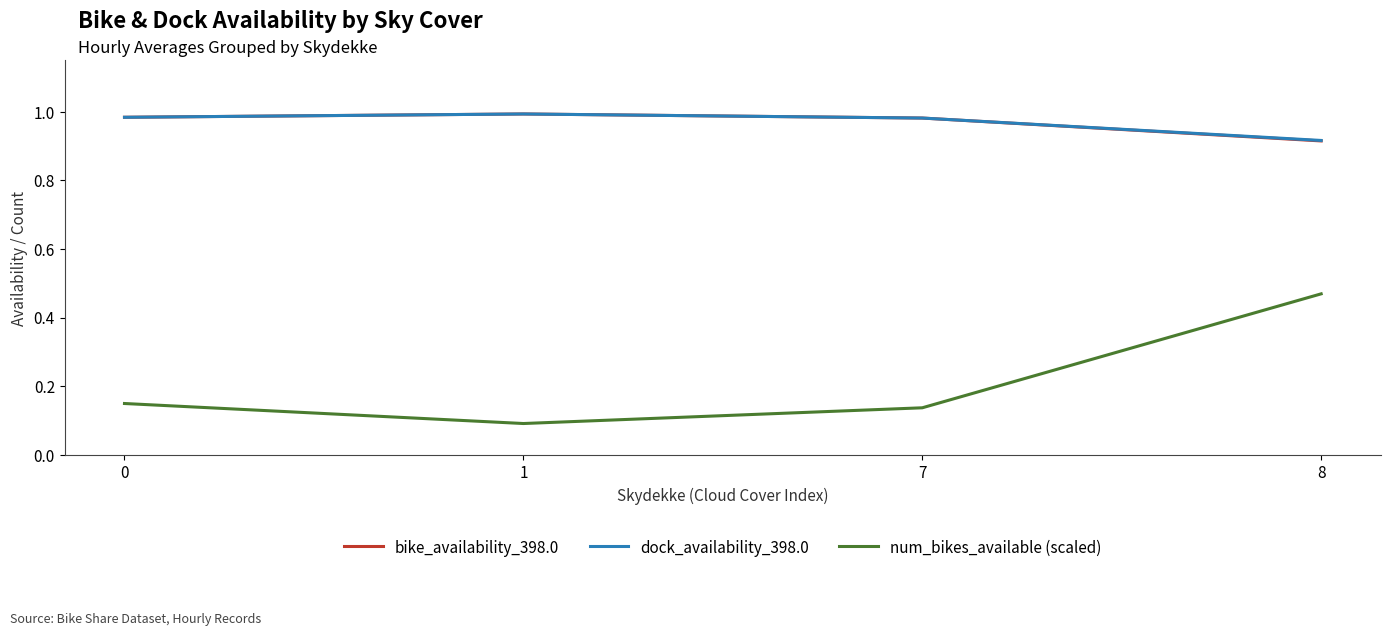

What is the sum of the num_bikes_available (scaled) values at 0 and 7?

0.3